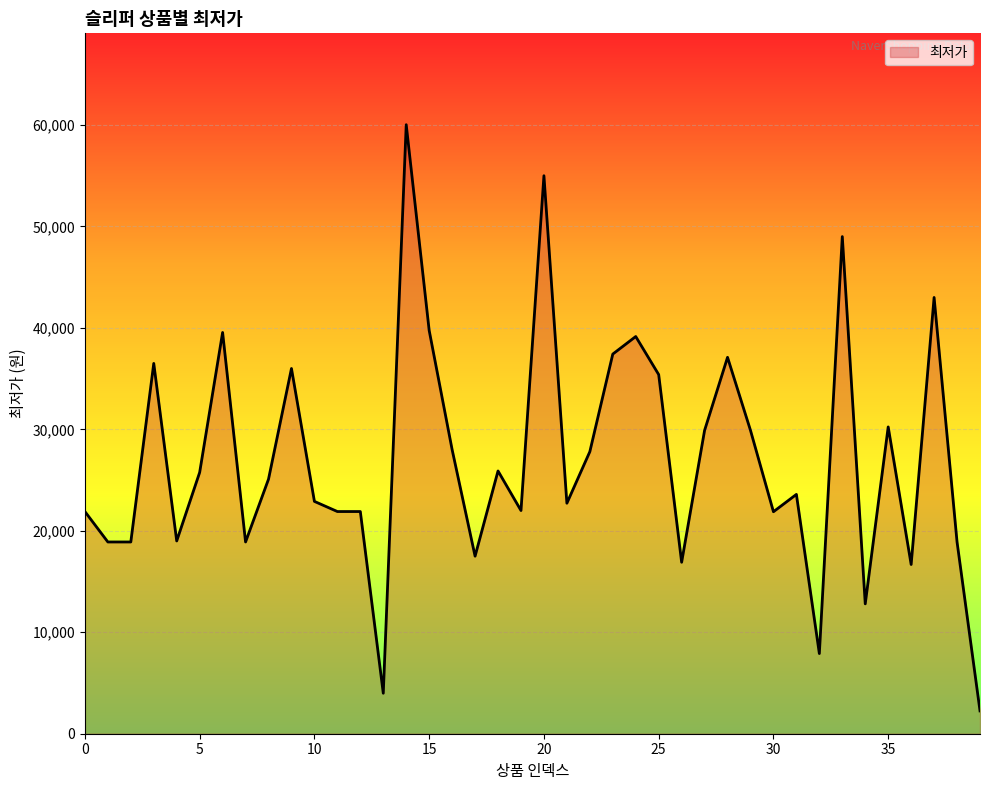

What is the difference between the maximum and minimum values?

57780